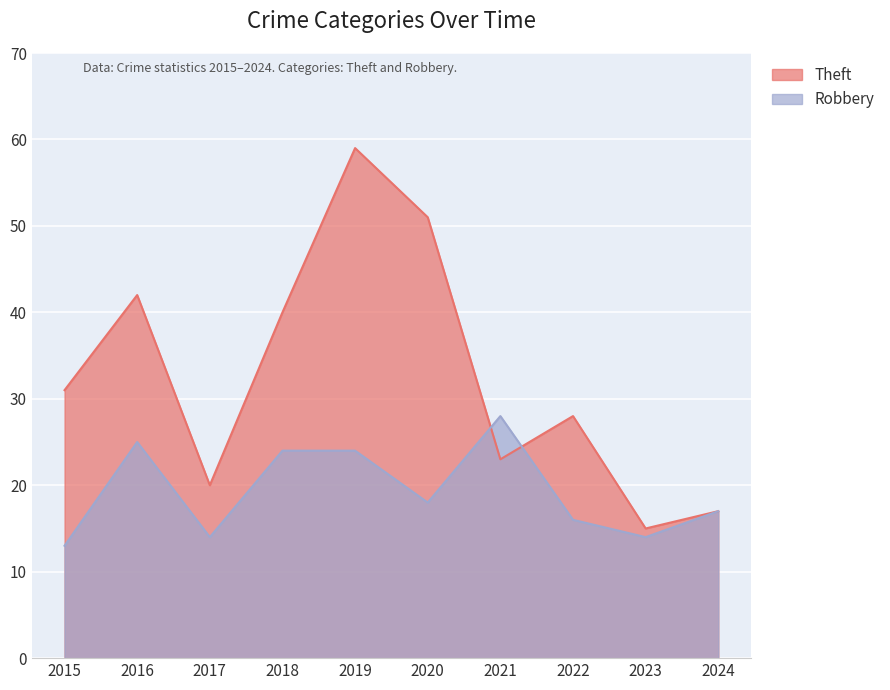

In Theft, how many points are higher than both neighbors (excluding endpoints)?

3